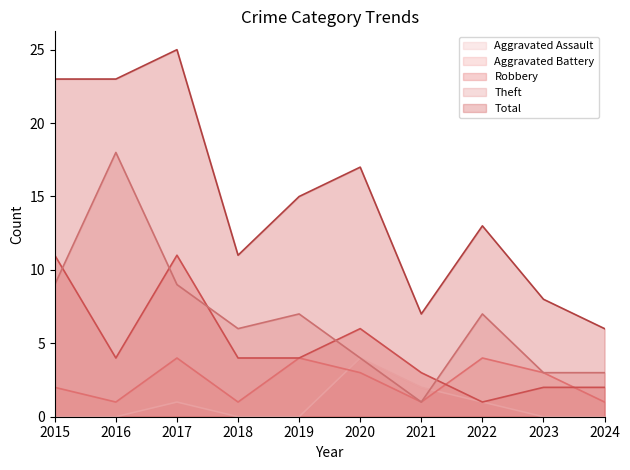

Reading left to right, what are all the values shown in this chart?

Aggravated Assault: 0	0	1	0	0	4	2	1	0	0
Aggravated Battery: 2	1	4	1	4	3	1	4	3	1
Robbery: 11	4	11	4	4	6	3	1	2	2
Theft: 9	18	9	6	7	4	1	7	3	3
Total: 23	23	25	11	15	17	7	13	8	6